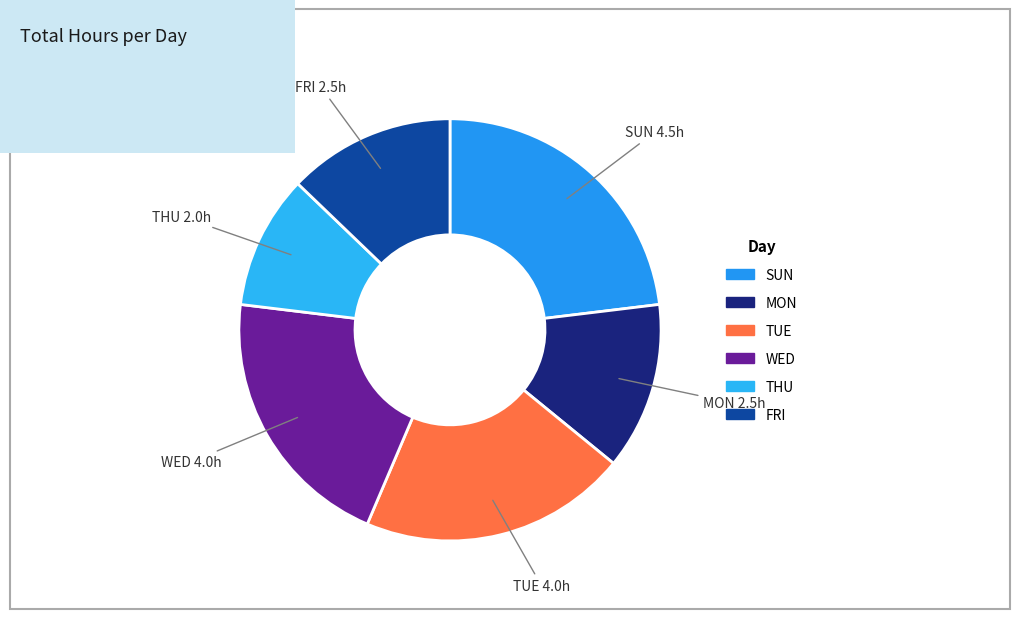

Is the sum of FRI and SUN greater than half?

No